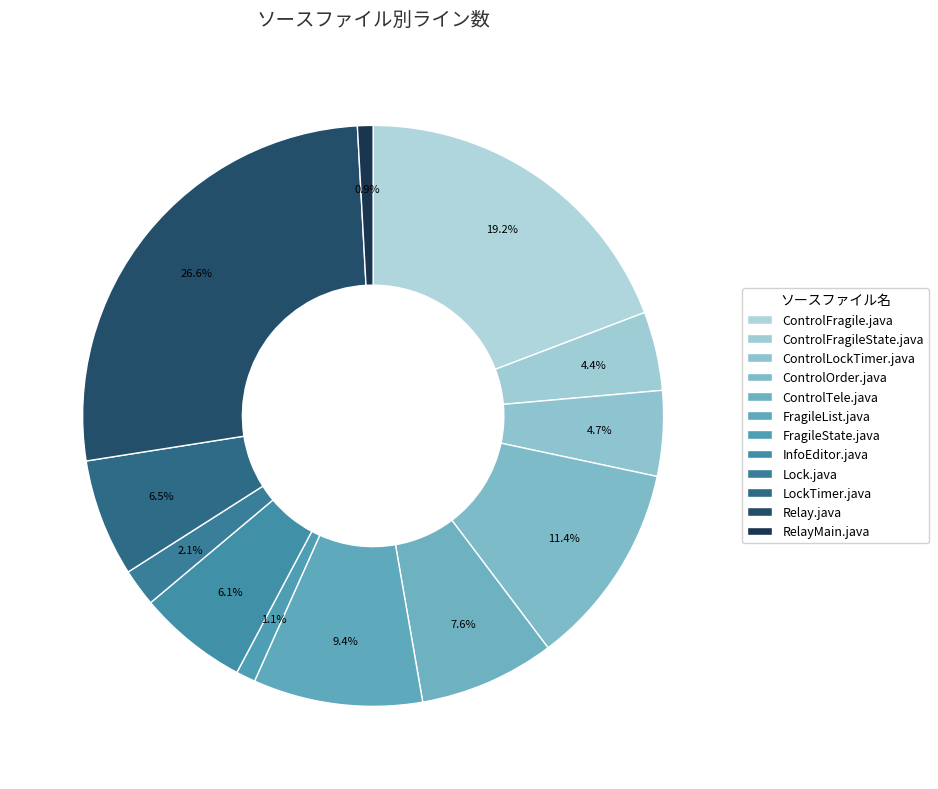

Count the number of slices in the pie.

12